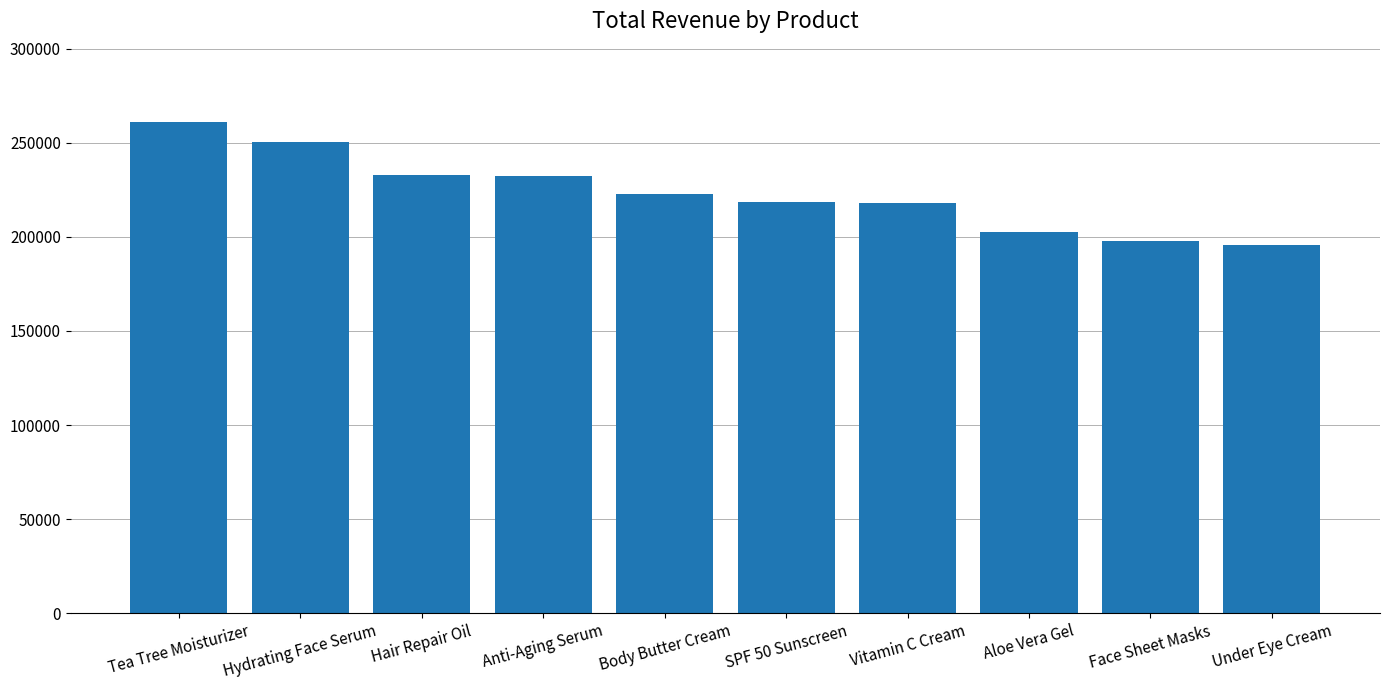

What is the difference between the values at Hair Repair Oil and SPF 50 Sunscreen?

14287.8